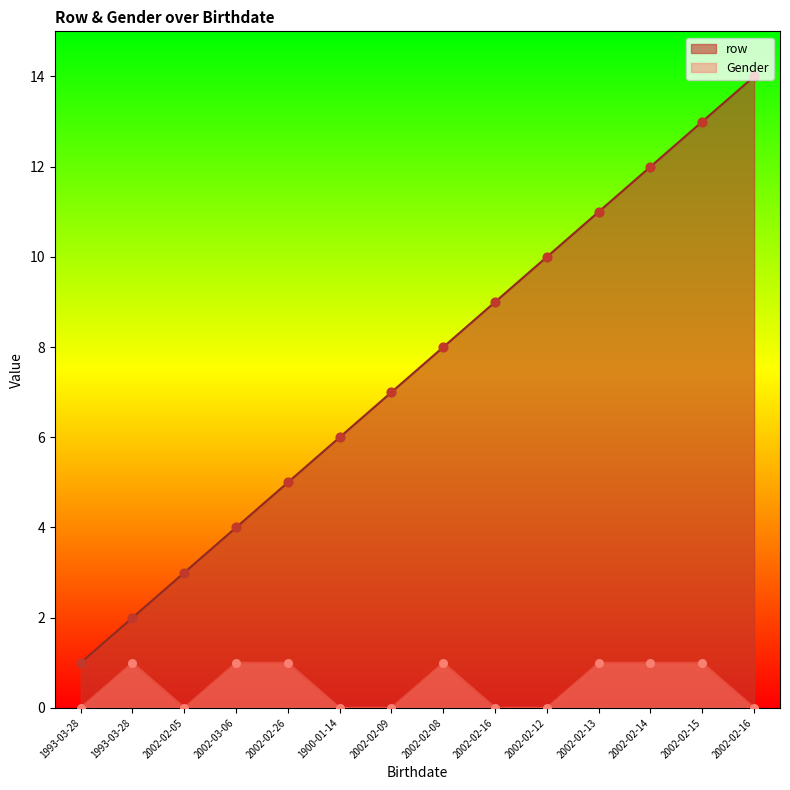

What are all the series names shown in the legend?

row, Gender